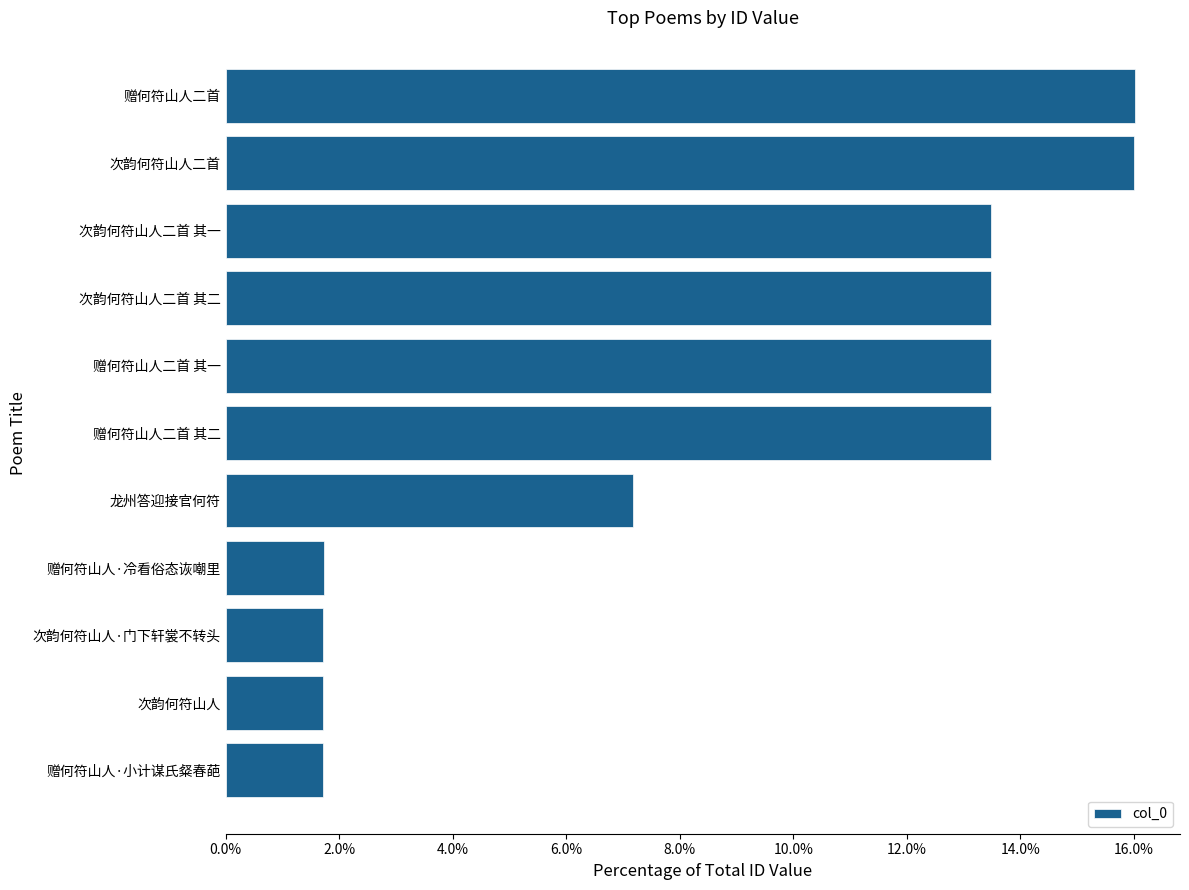

How many values are between 0 and 1?

11